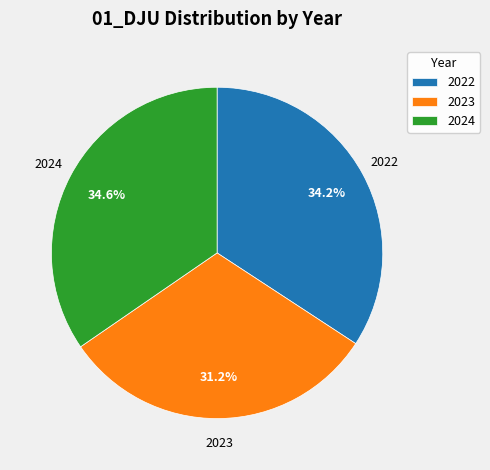

Combined, do 2024 and 2023 account for over 50%?

Yes